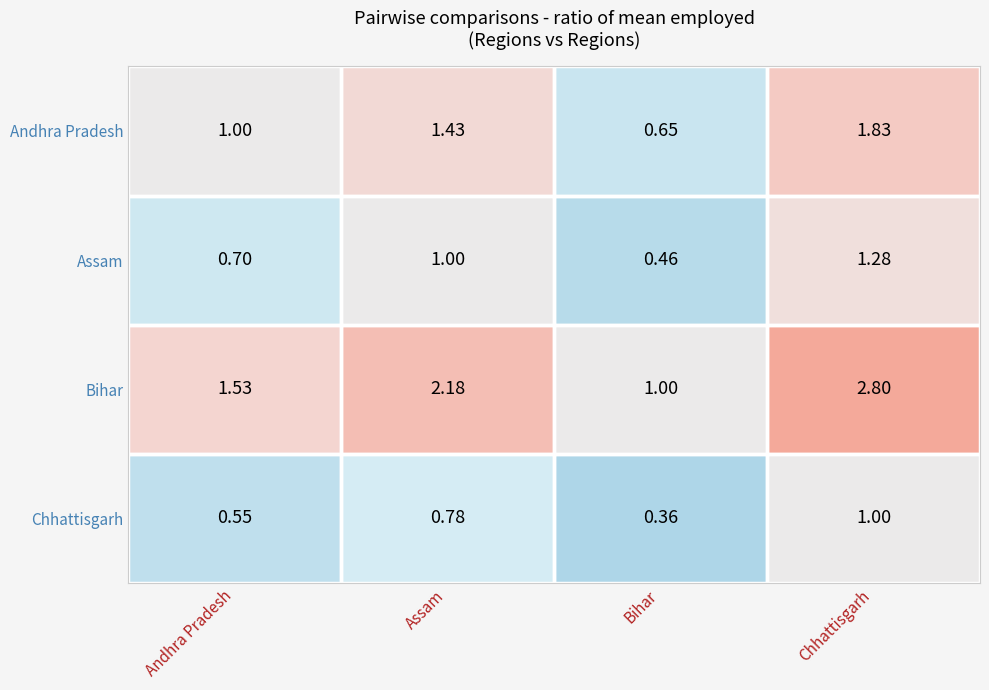

What is the spread (max minus min) of values at Andhra Pradesh?

1.0